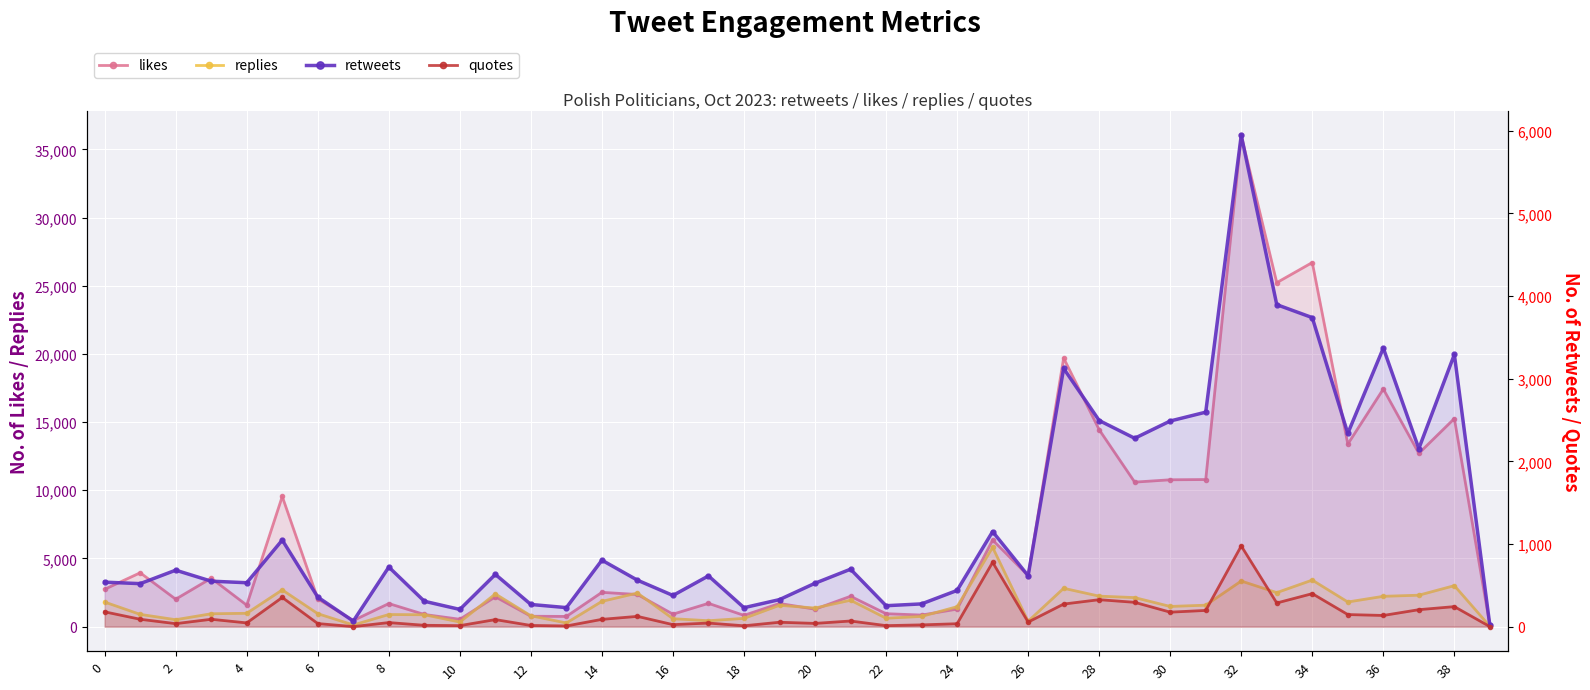

Which series has the largest range (max minus min)?

likes